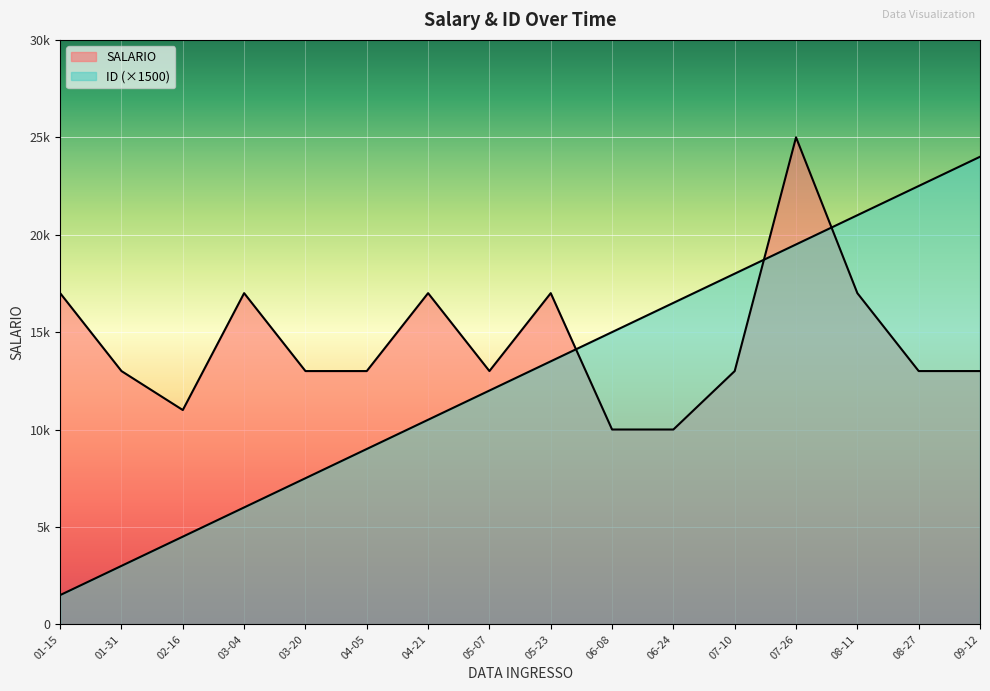

How many data points in ID are less than 13500?

8